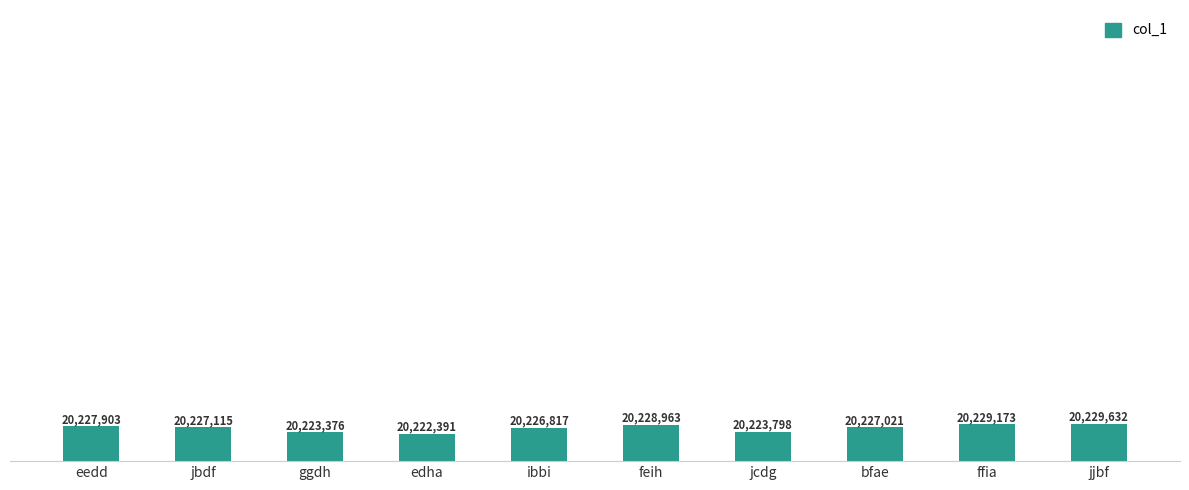

What is the ratio of the value at eedd to the value at jbdf?

1.0